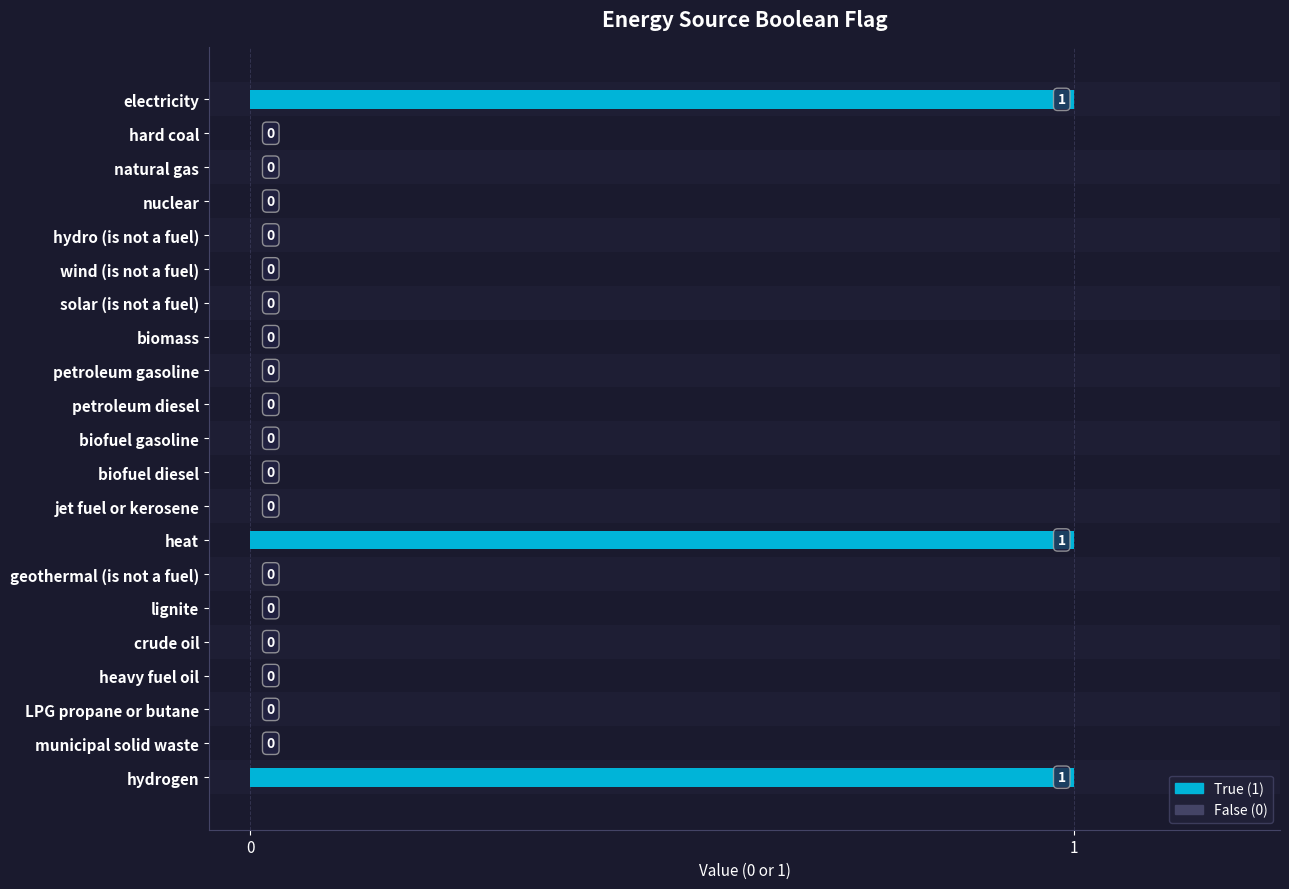

Reading top to bottom, extract all data points from this chart.

electricity=1	hard coal=0	natural gas=0	nuclear=0	hydro (is not a fuel)=0	wind (is not a fuel)=0	solar (is not a fuel)=0	biomass=0	petroleum gasoline=0	petroleum diesel=0	biofuel gasoline=0	biofuel diesel=0	jet fuel or kerosene=0	heat=1	geothermal (is not a fuel)=0	lignite=0	crude oil=0	heavy fuel oil=0	LPG propane or butane=0	municipal solid waste=0	hydrogen=1